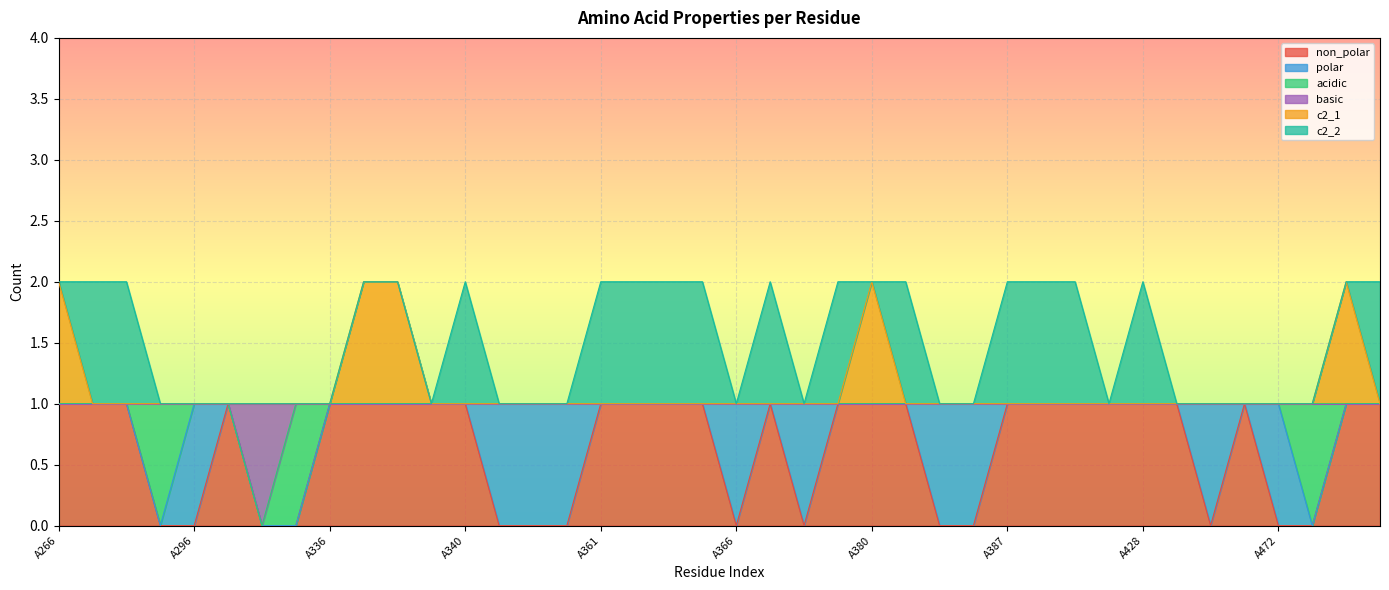

What is the total value across all series at A336?

1